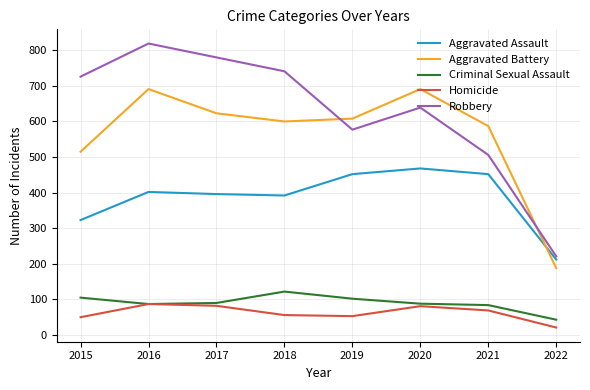

What is the difference between the Robbery values at 2019 and 2018?

164